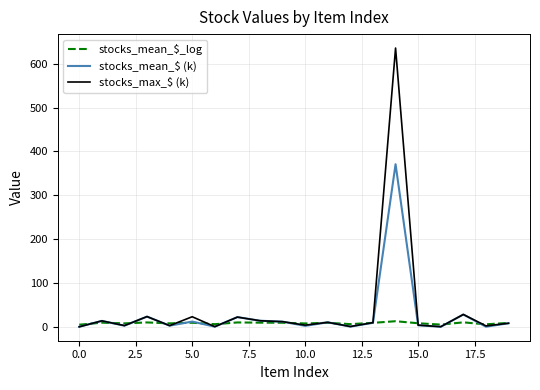

Which series has the widest spread of values?

stocks_max_$ (k)